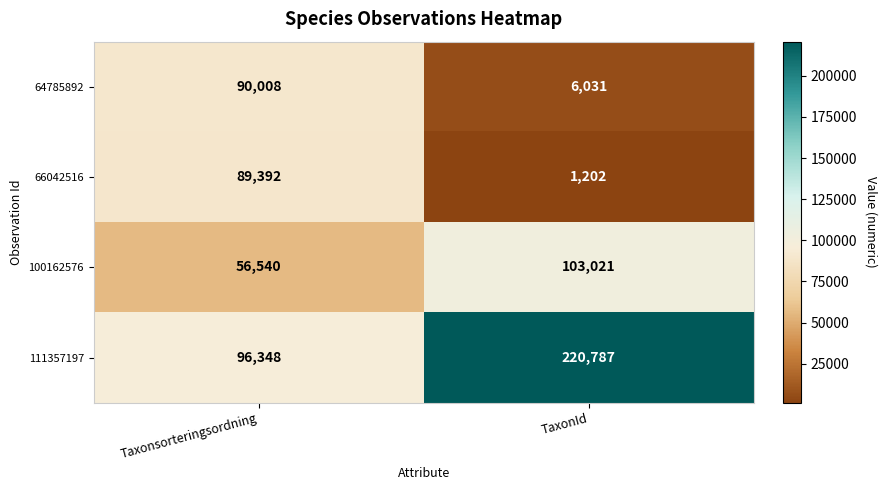

Reading left to right, list all the values displayed in this chart.

64785892: Taxonsorteringsordning=90008	TaxonId=6031
66042516: Taxonsorteringsordning=89392	TaxonId=1202
100162576: Taxonsorteringsordning=56540	TaxonId=103021
111357197: Taxonsorteringsordning=96348	TaxonId=220787